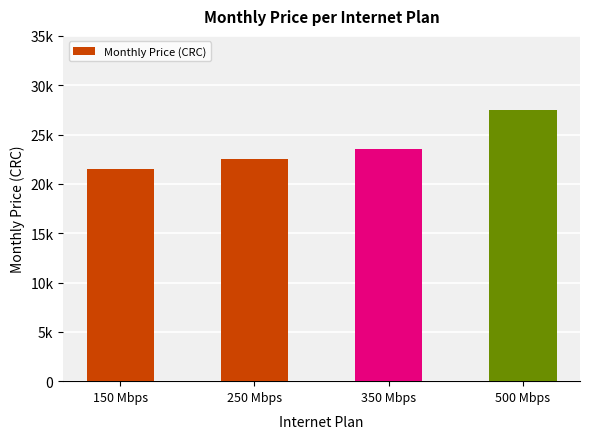

What is the approximate value at 350 Mbps?

23500